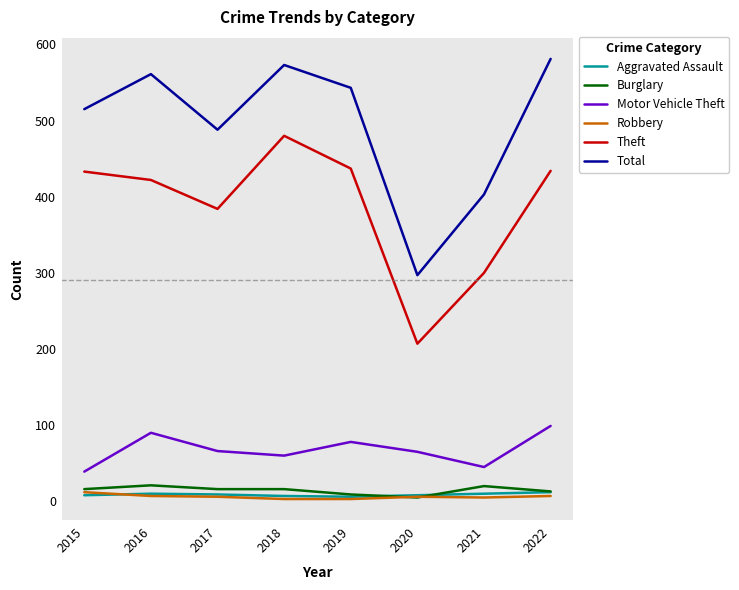

Which series has the widest spread of values?

Total